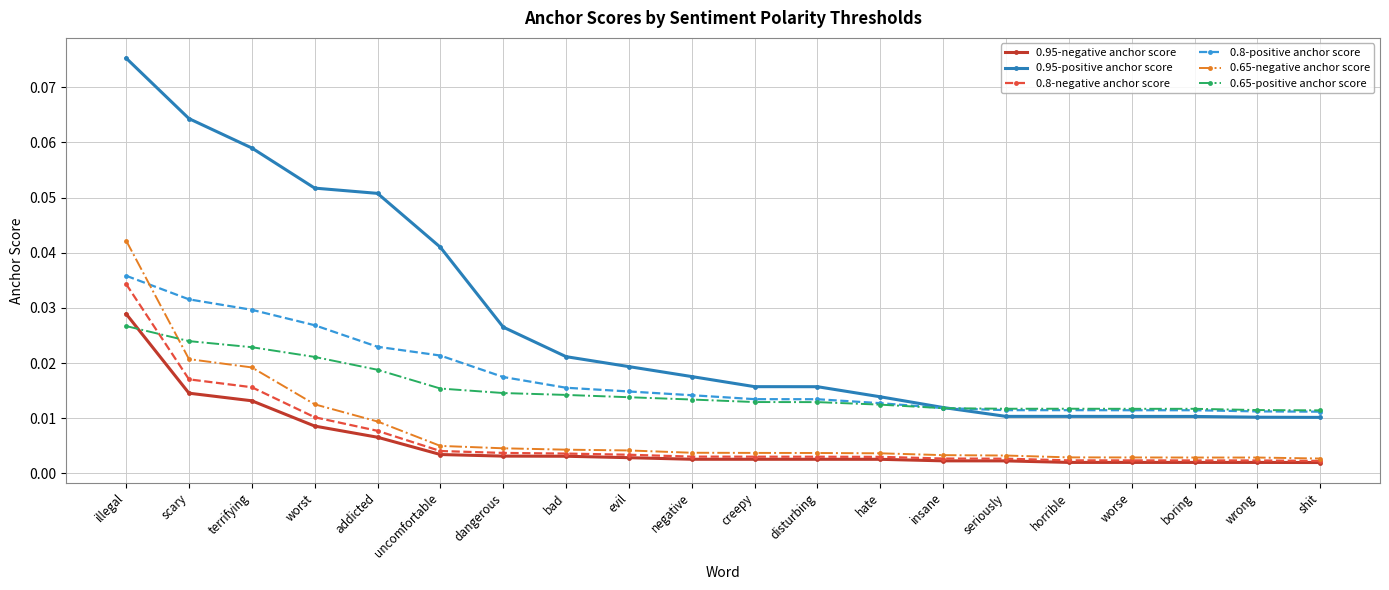

Does the chart display data point markers on the line(s)?

Yes